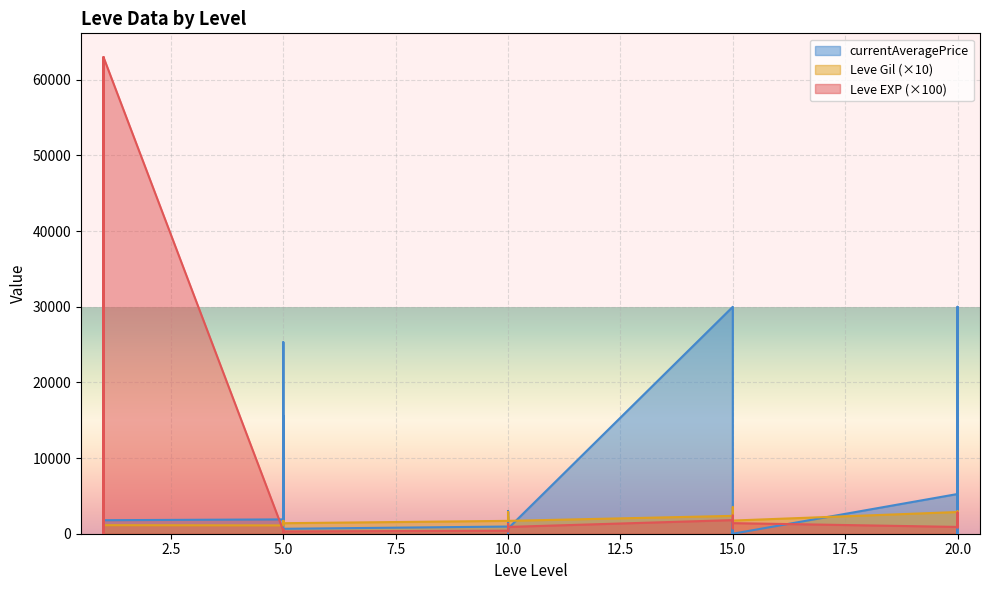

What is the minimum value for Leve Gil?

910